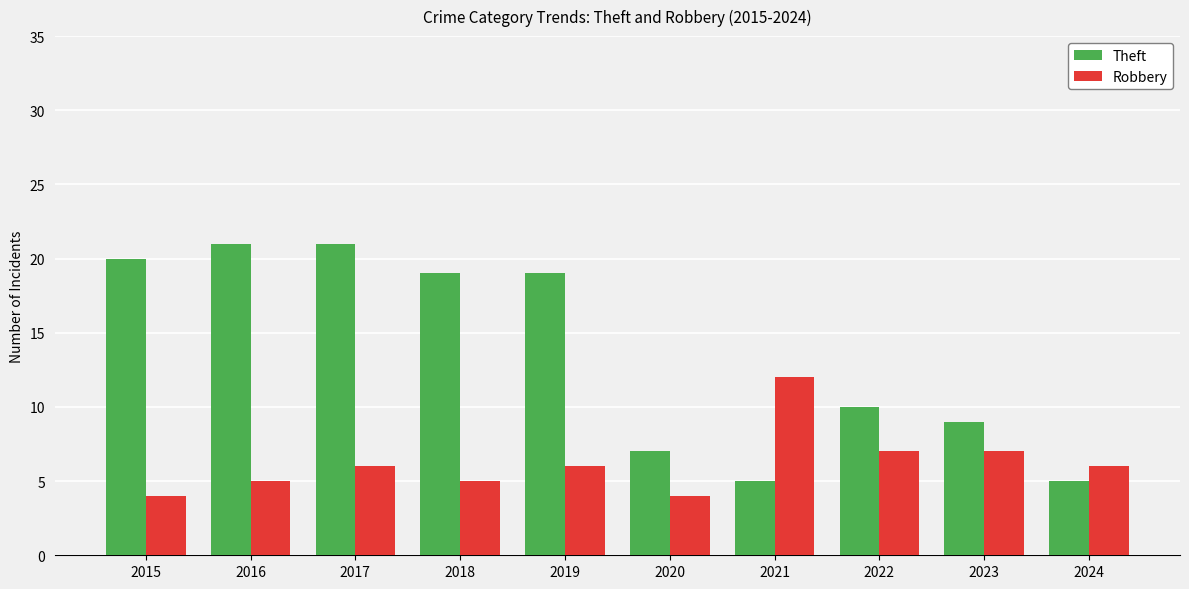

Reading left to right, transcribe all the data shown in this chart.

Theft: 2015=20	2016=21	2017=21	2018=19	2019=19	2020=7	2021=5	2022=10	2023=9	2024=5
Robbery: 2015=4	2016=5	2017=6	2018=5	2019=6	2020=4	2021=12	2022=7	2023=7	2024=6